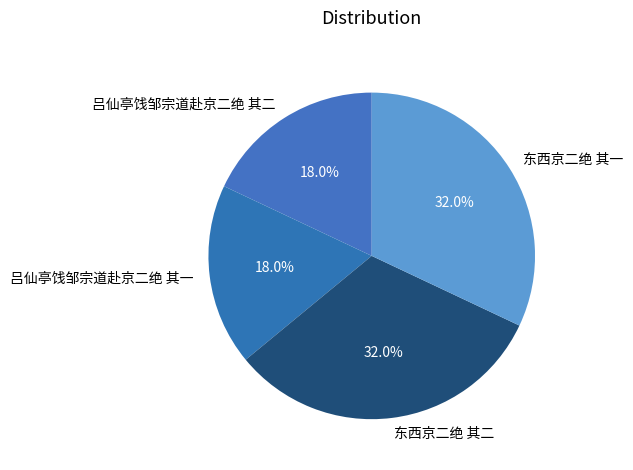

What percentage is NOT represented by 东西京二绝 其一?

68.0%